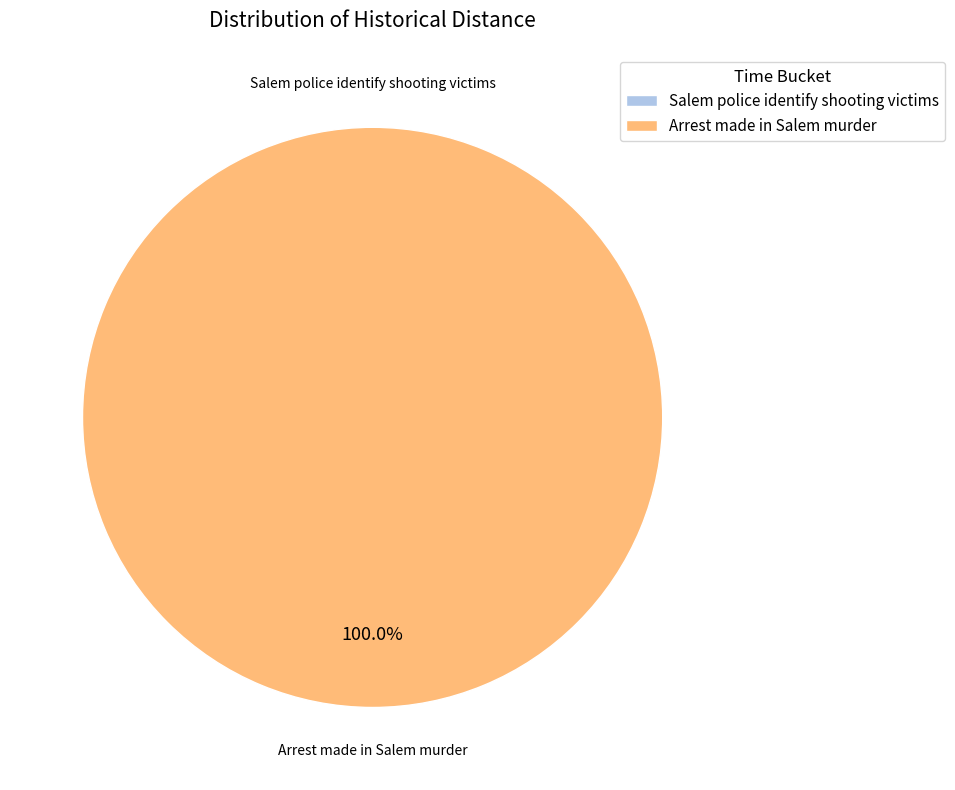

Is it true that Salem police identify shooting victims is 10% of the pie?

False